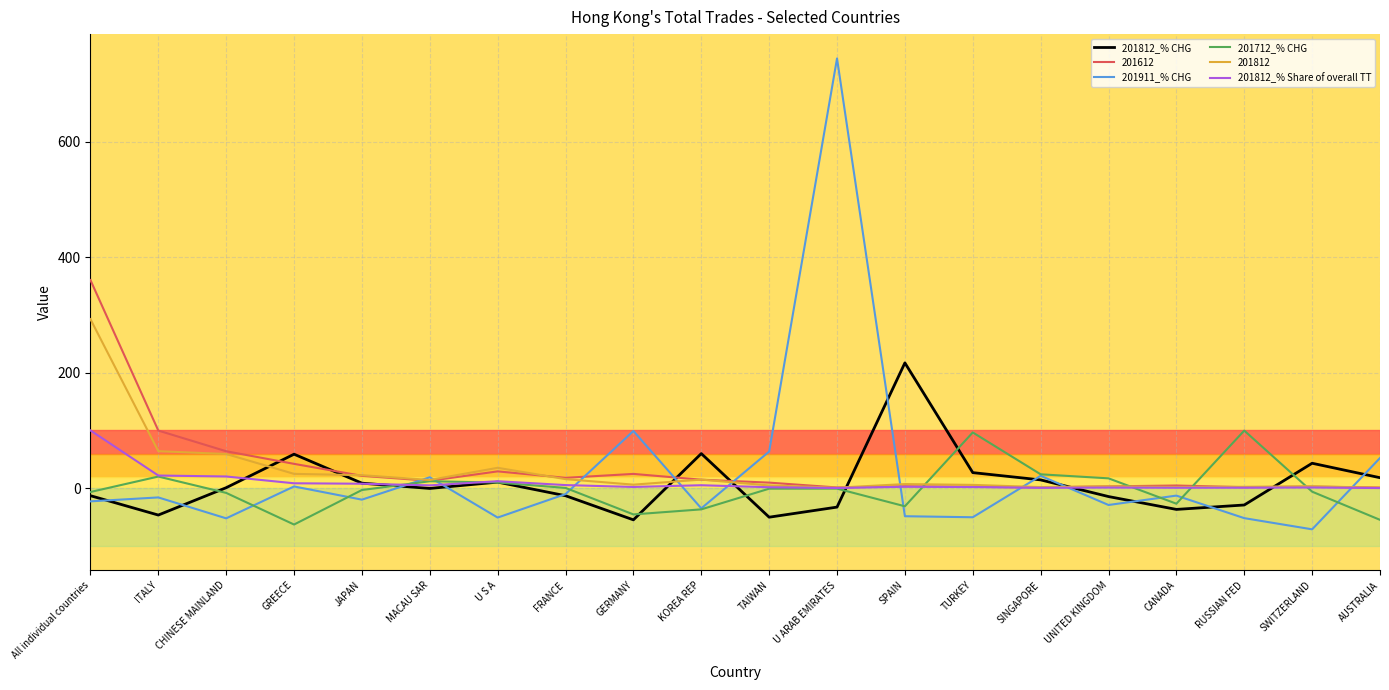

The 201812 series shows 59.2 at CHINESE MAINLAND. True or false?

True